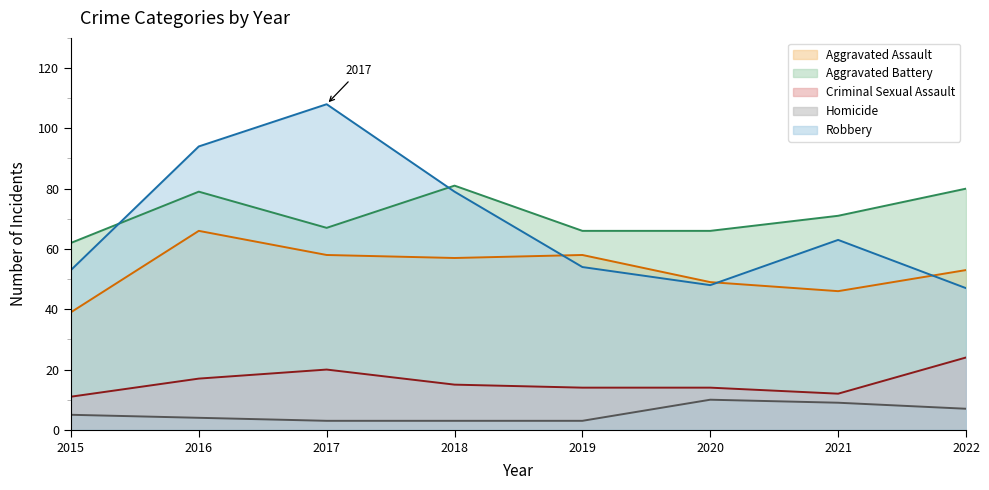

What is the difference between the maximum and second lowest values in the Aggravated Assault series?

20